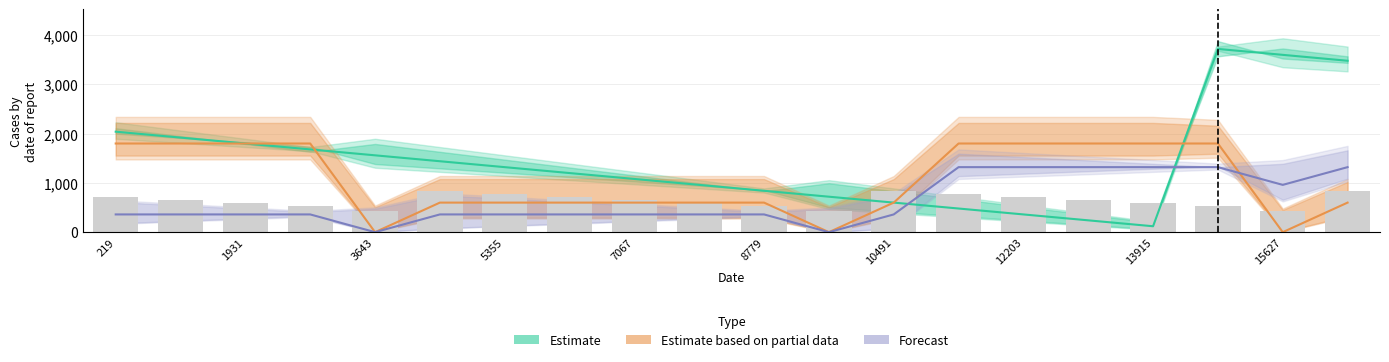

At which label does Estimate based on partial data first exceed 600?

219